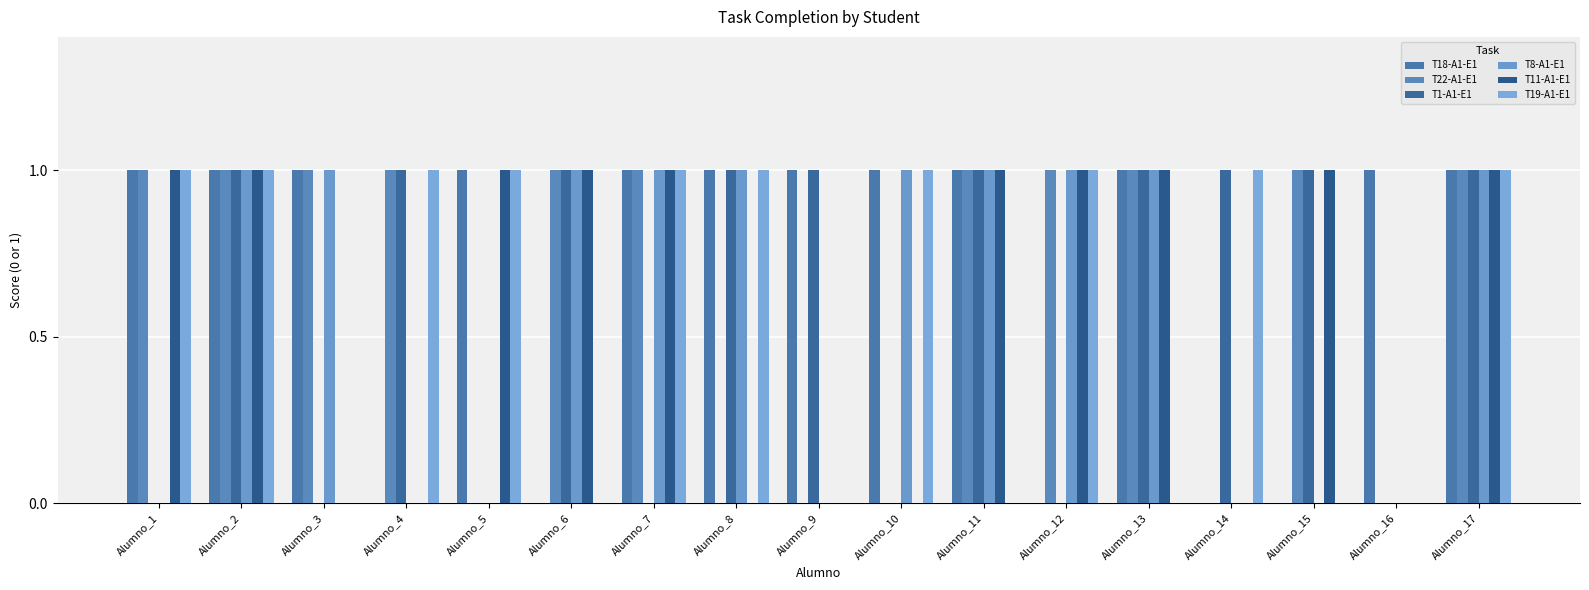

What is the spread (max minus min) of values at Alumno_13?

1